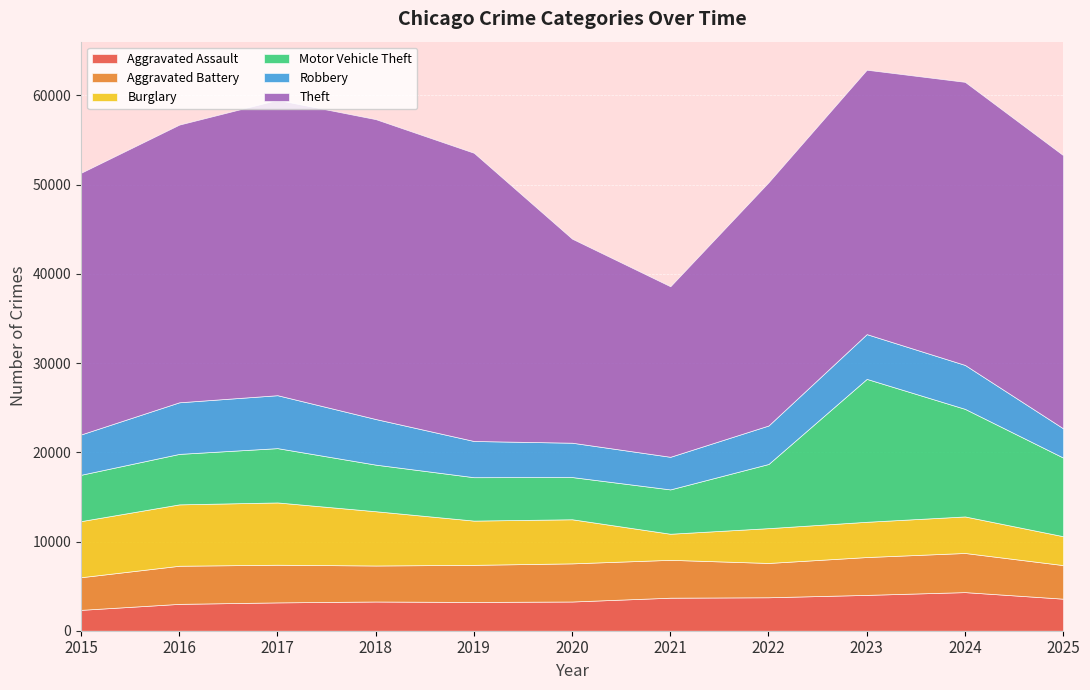

Reading left to right, transcribe all the data shown in this chart.

Aggravated Assault: 2015=2340	2016=3010	2017=3175	2018=3275	2019=3223	2020=3275	2021=3702	2022=3750	2023=4017	2024=4328	2025=3592
Aggravated Battery: 2015=3658	2016=4273	2017=4222	2018=4036	2019=4161	2020=4275	2021=4244	2022=3846	2023=4242	2024=4387	2025=3765
Burglary: 2015=6290	2016=6880	2017=6982	2018=6083	2019=4960	2020=4943	2021=2925	2022=3902	2023=3952	2024=4095	2025=3237
Motor Vehicle Theft: 2015=5193	2016=5658	2017=6088	2018=5223	2019=4864	2020=4732	2021=4969	2022=7193	2023=16017	2024=12059	2025=8814
Robbery: 2015=4520	2016=5784	2017=5933	2018=5113	2019=4060	2020=3850	2021=3656	2022=4314	2023=5018	2024=4924	2025=3280
Theft: 2015=29334	2016=31127	2017=33106	2018=33614	2019=32306	2020=22870	2021=19115	2022=27268	2023=29638	2024=31732	2025=30618